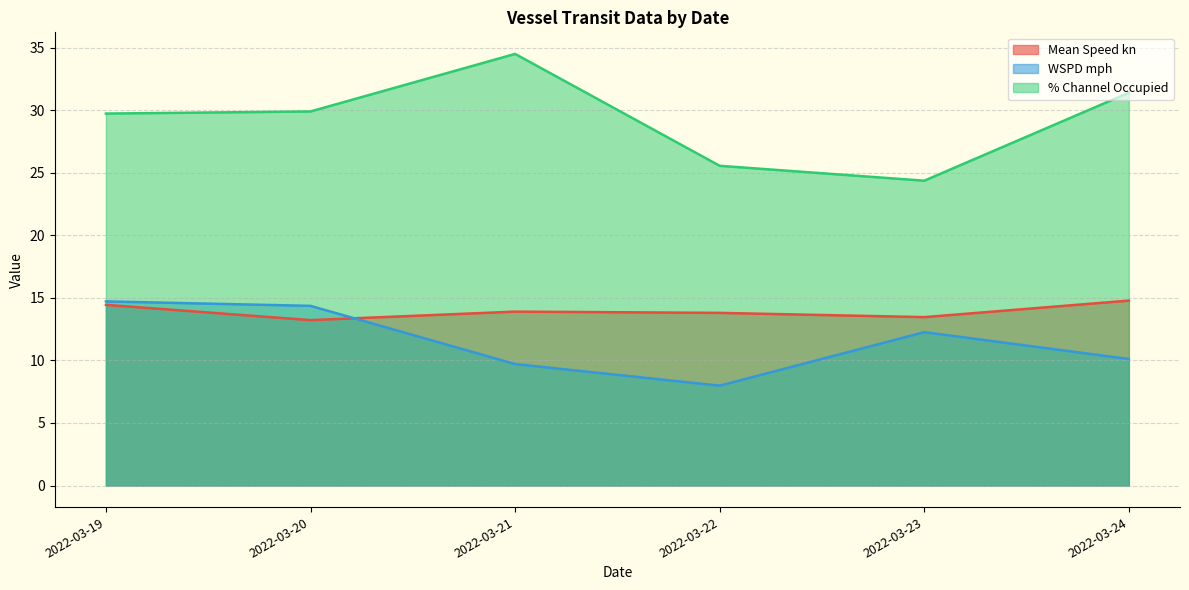

What is the difference between the highest and lowest values at 2022-03-19?

15.3